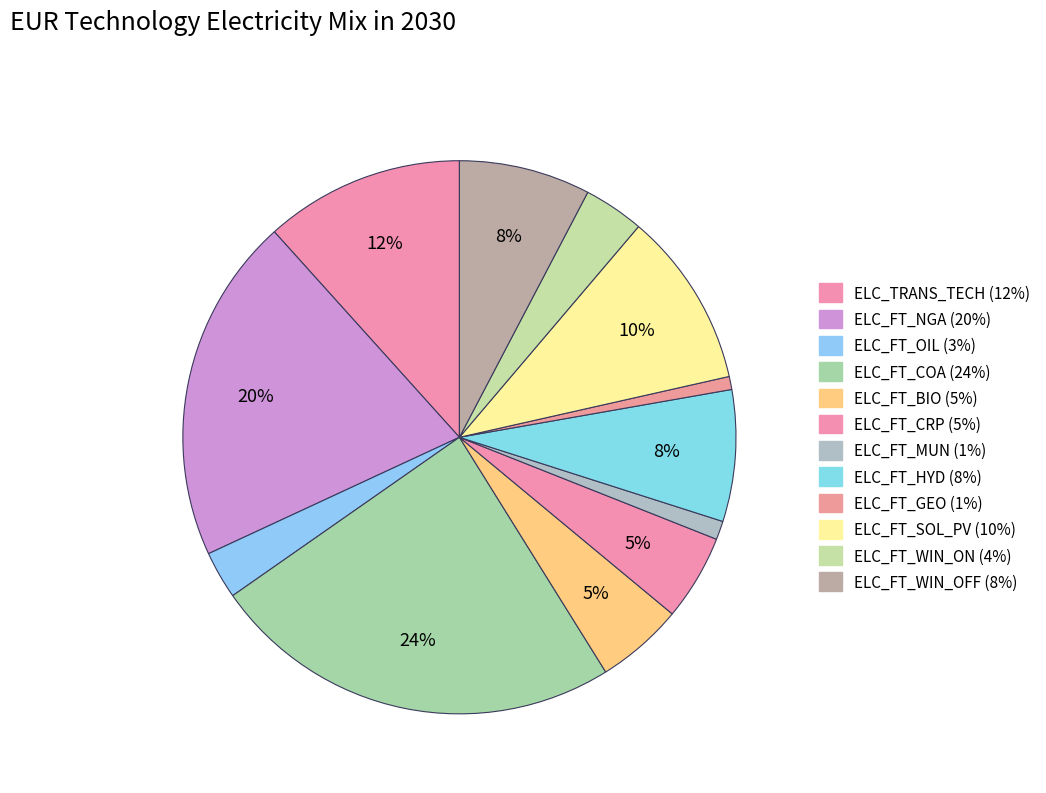

To the nearest percent, what percentage of the pie is ELC_FT_OIL?

3%